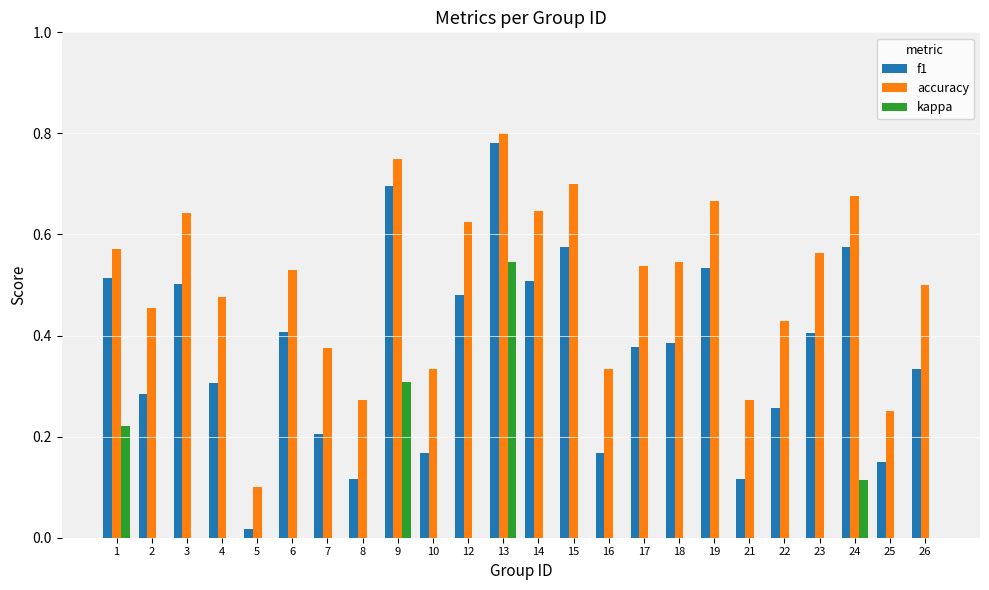

True or false: f1 has a value of 1.1 at 13.

False